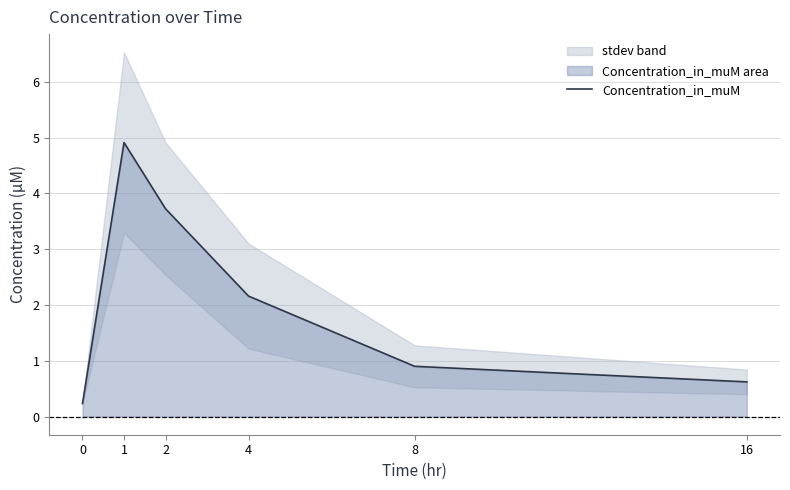

Reading left to right, list all the values displayed in this chart.

0=0.2	1=4.9	2=3.7	4=2.2	8=0.9	16=0.6